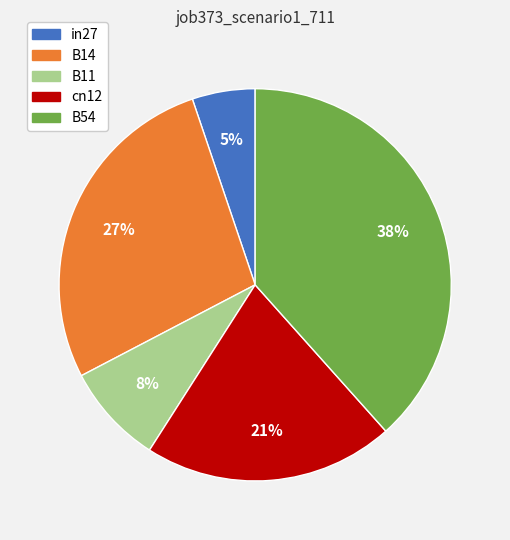

To the nearest percent, what is the average slice percentage?

20%